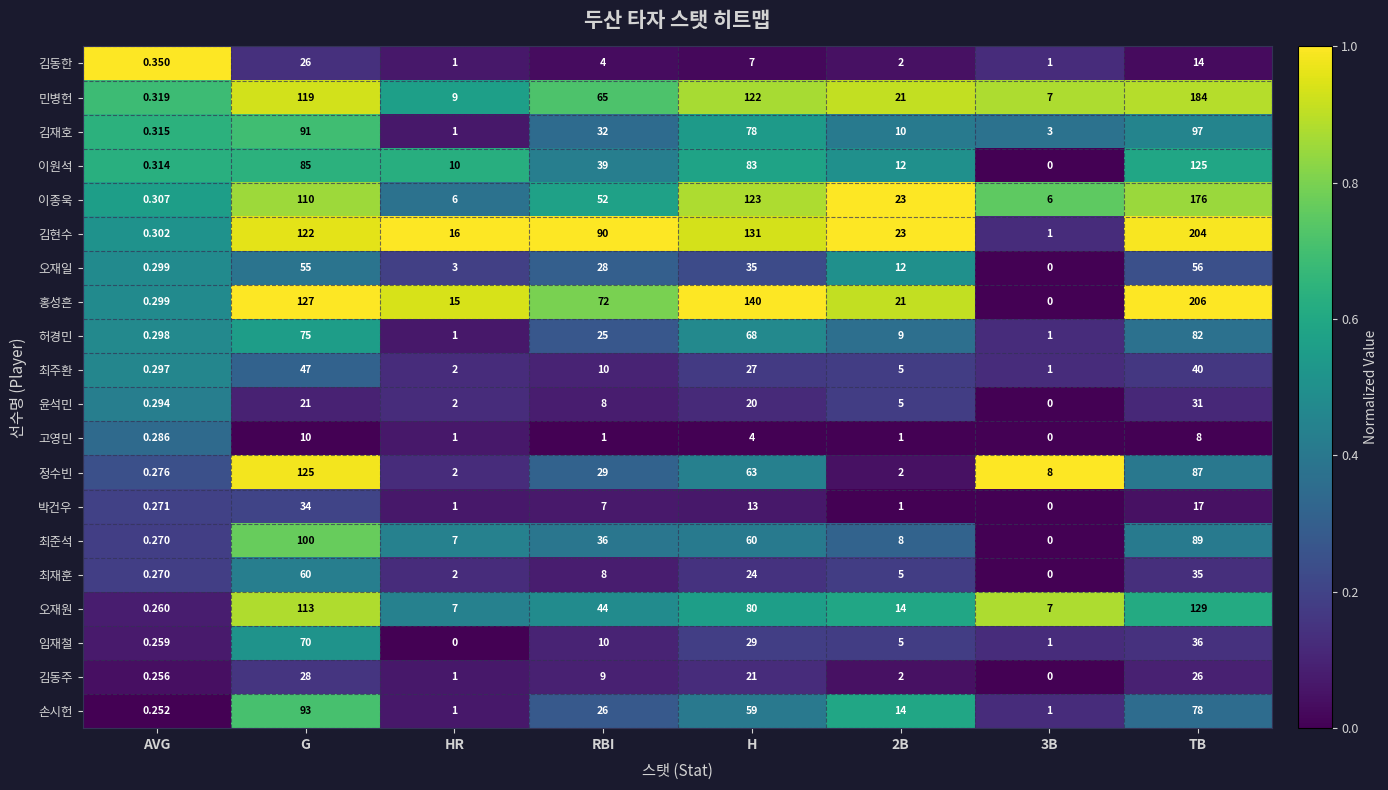

Is the value of 홍성흔 at G greater than the value of 임재철 at HR?

Yes